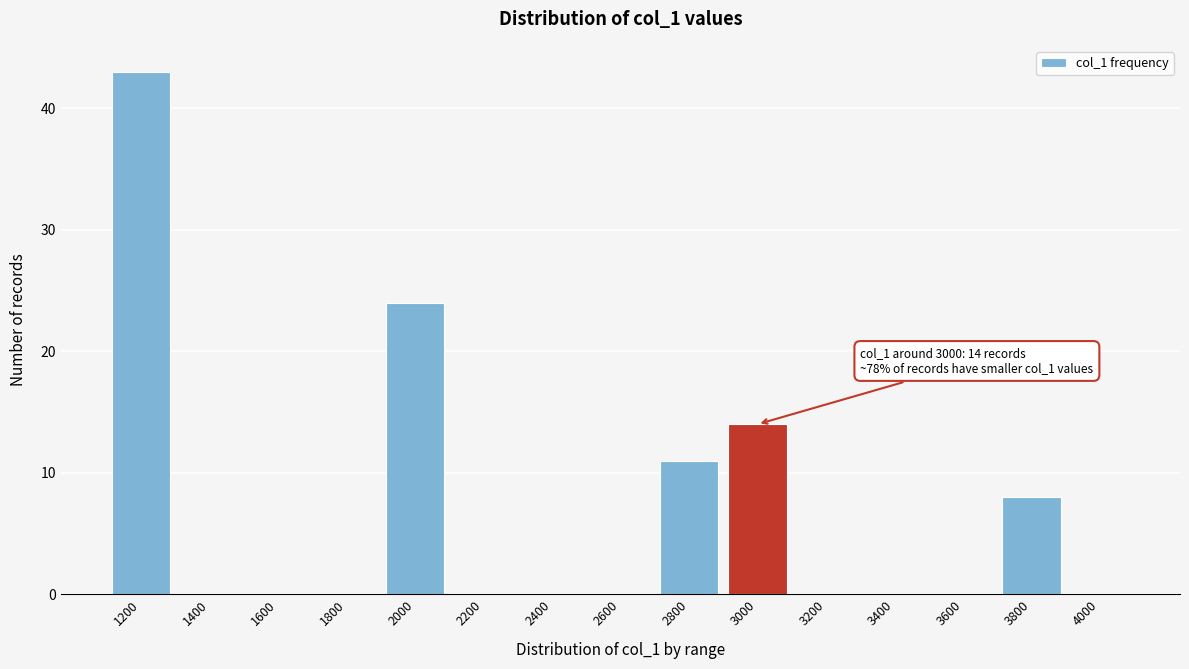

Reading left to right, what are all the values shown in this chart?

1200=43	1400=0	1600=0	1800=0	2000=24	2200=0	2400=0	2600=0	2800=11	3000=14	3200=0	3400=0	3600=0	3800=8	4000=0